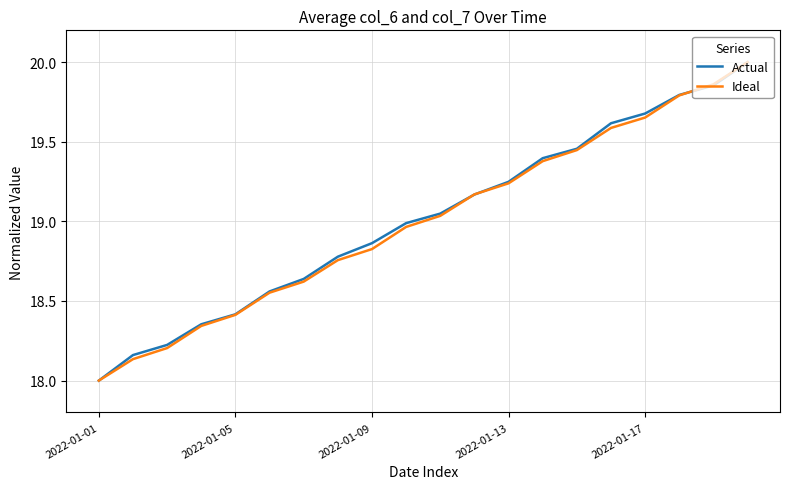

What is the greatest value displayed?

20.0